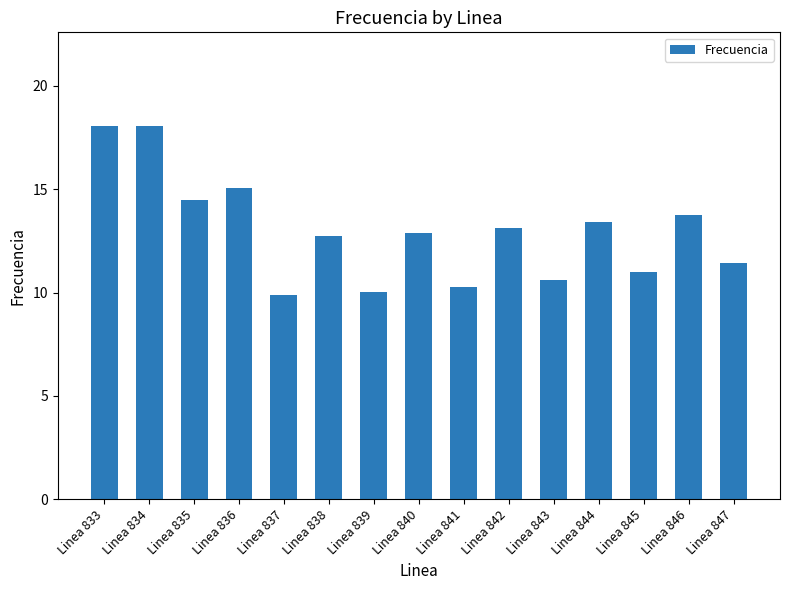

How many data points does each series have?

15